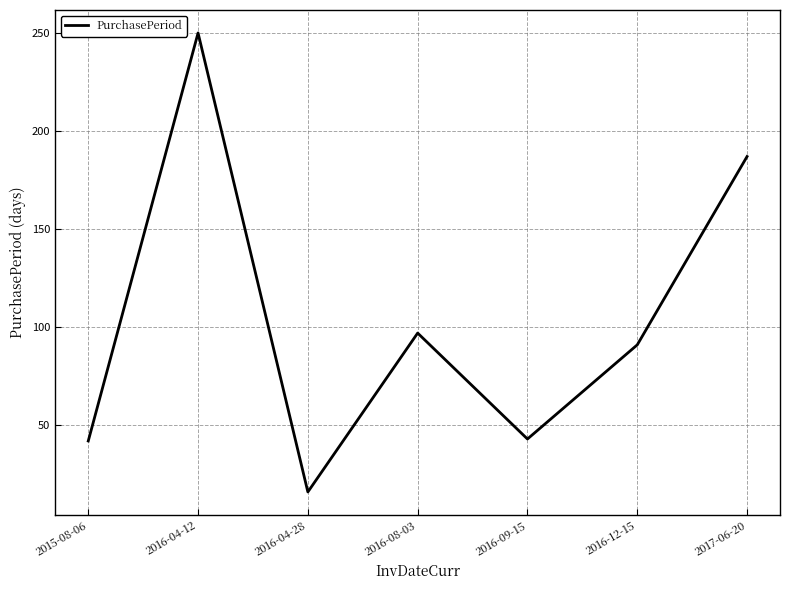

What is the change in value from 2016-04-12 to 2016-08-03?

-153